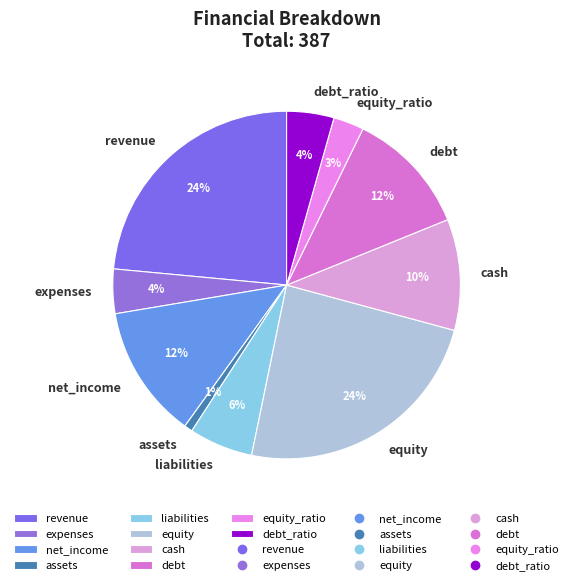

What is the smallest slice in the pie chart?

assets